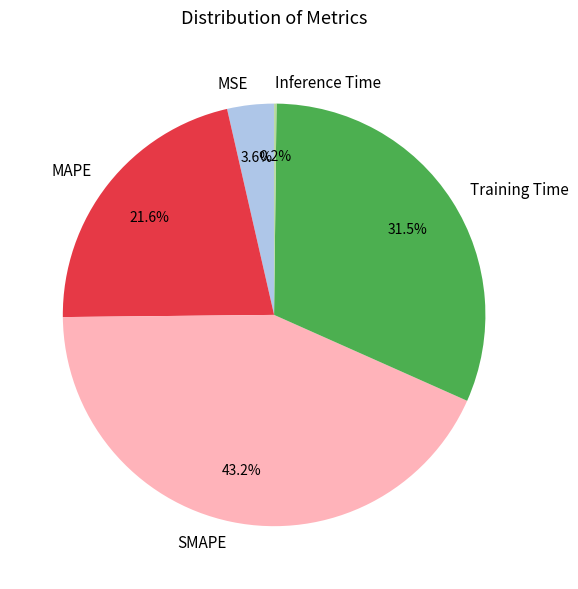

What is the largest slice in the pie chart?

SMAPE